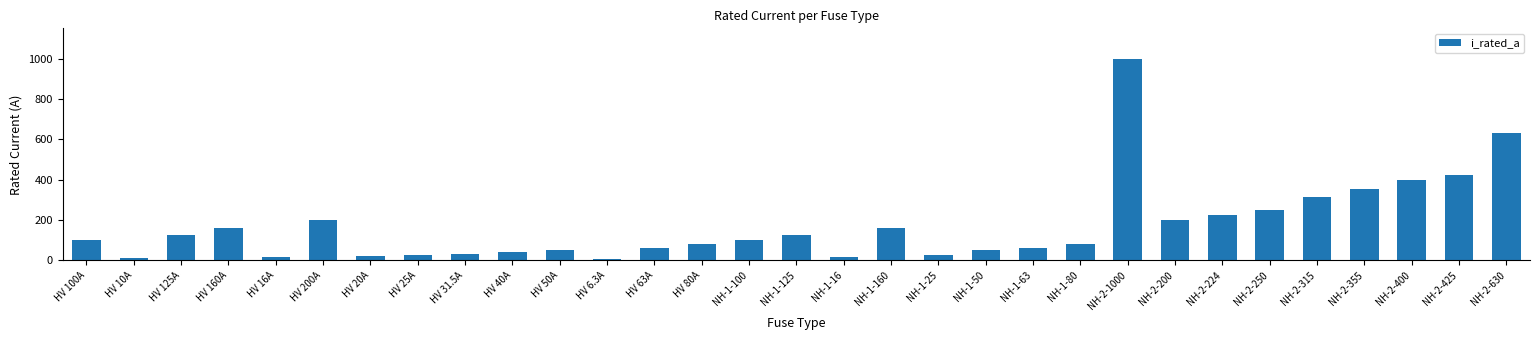

True or false: the data shows 15.6 at HV 63A.

False